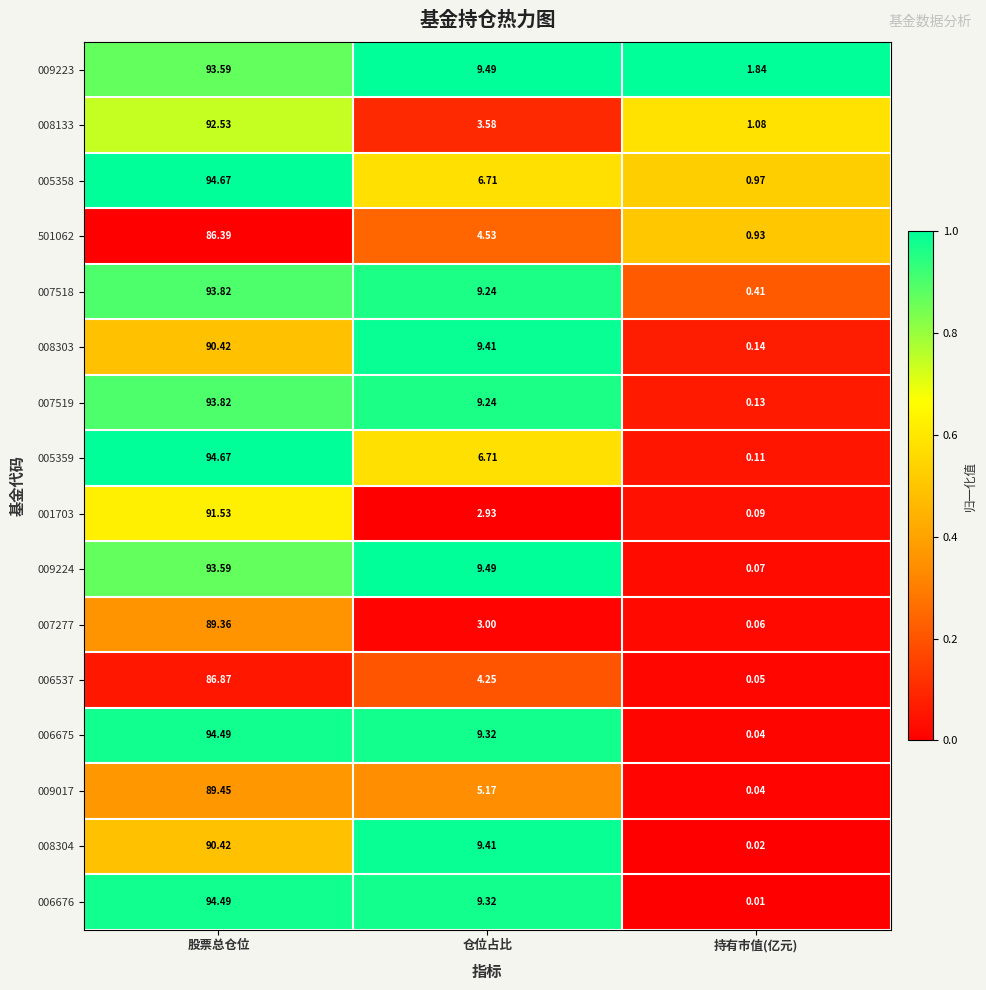

List the labels in order of 005359 value, largest first.

股票总仓位, 仓位占比, 持有市值(亿元)